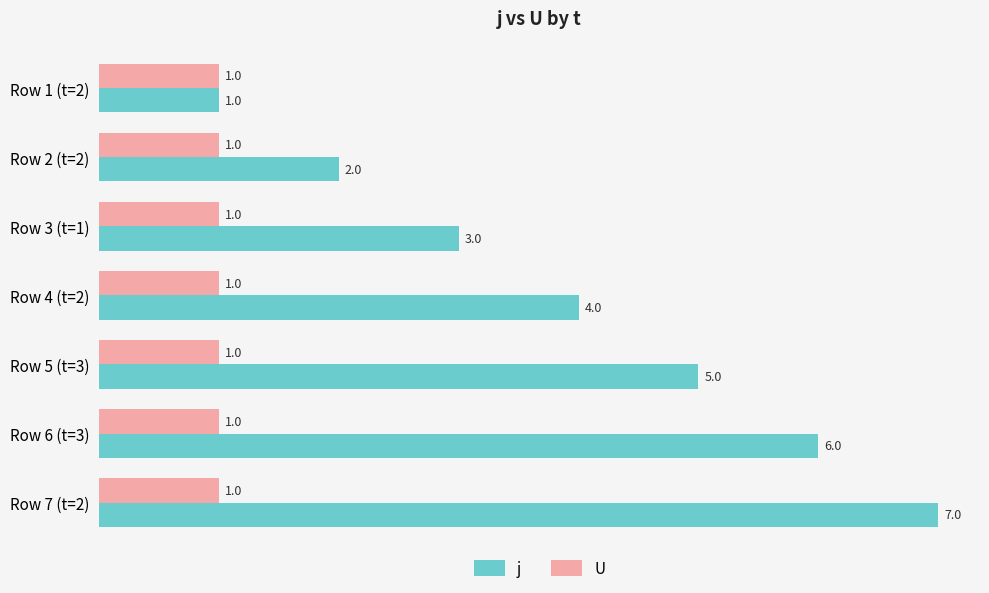

What is the sum of all j values?

28